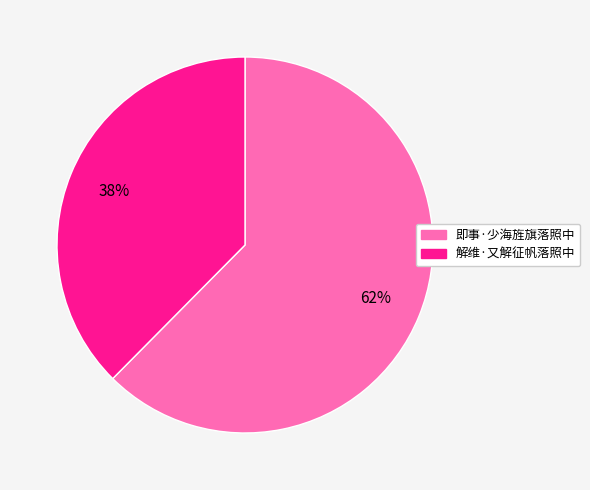

To the nearest percent, what is the combined percentage of 解维·又解征帆落照中 and 即事·少海旌旗落照中?

100%